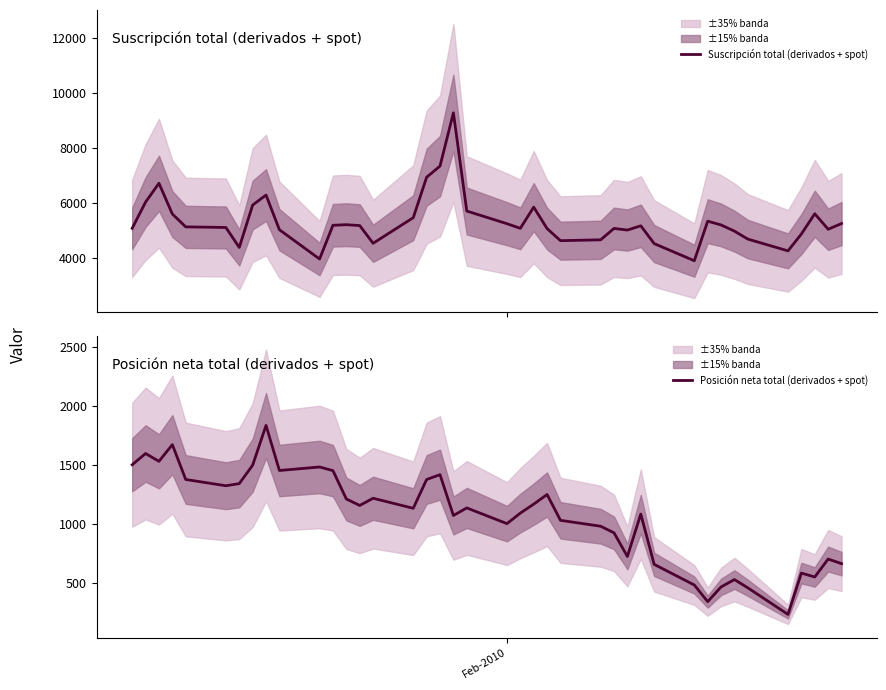

What is the smallest value displayed?

233